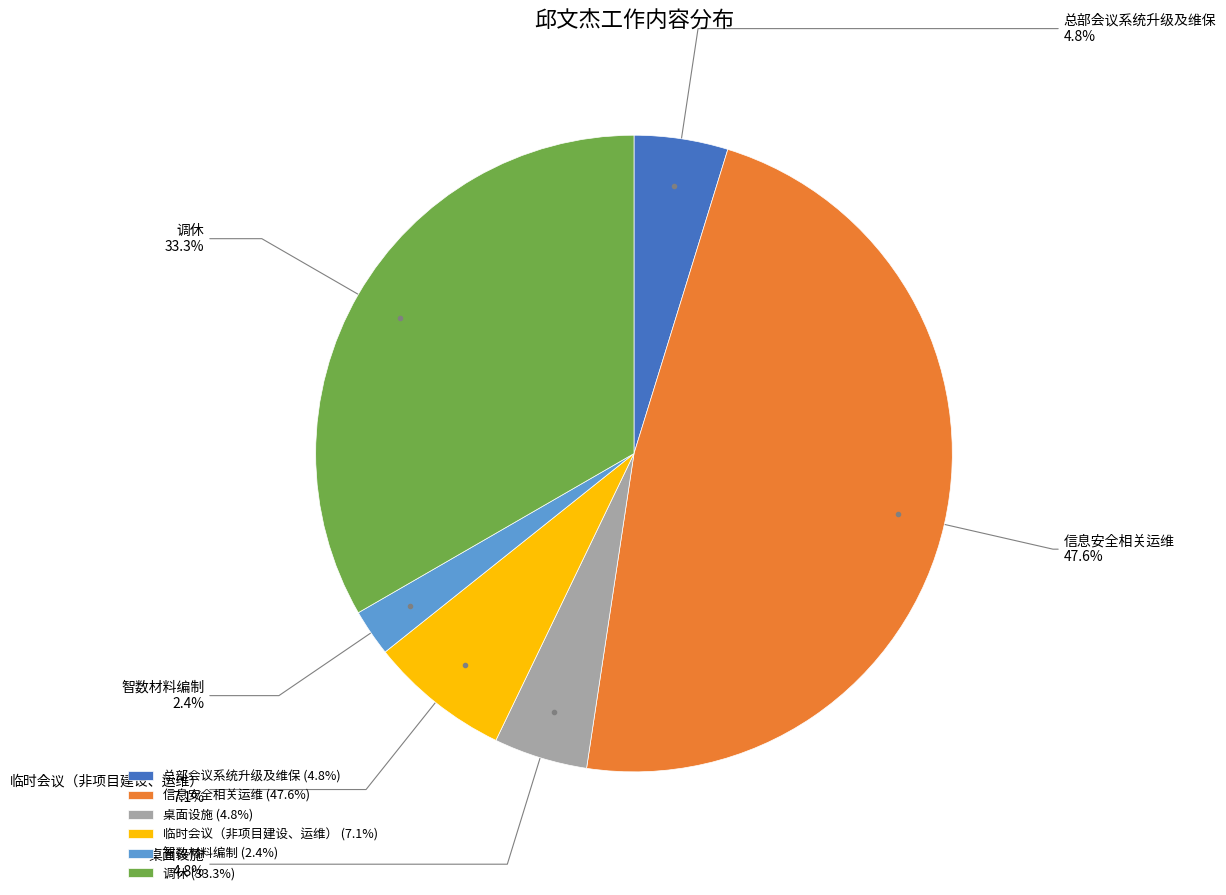

Which category has the smallest portion of the pie?

智数材料编制